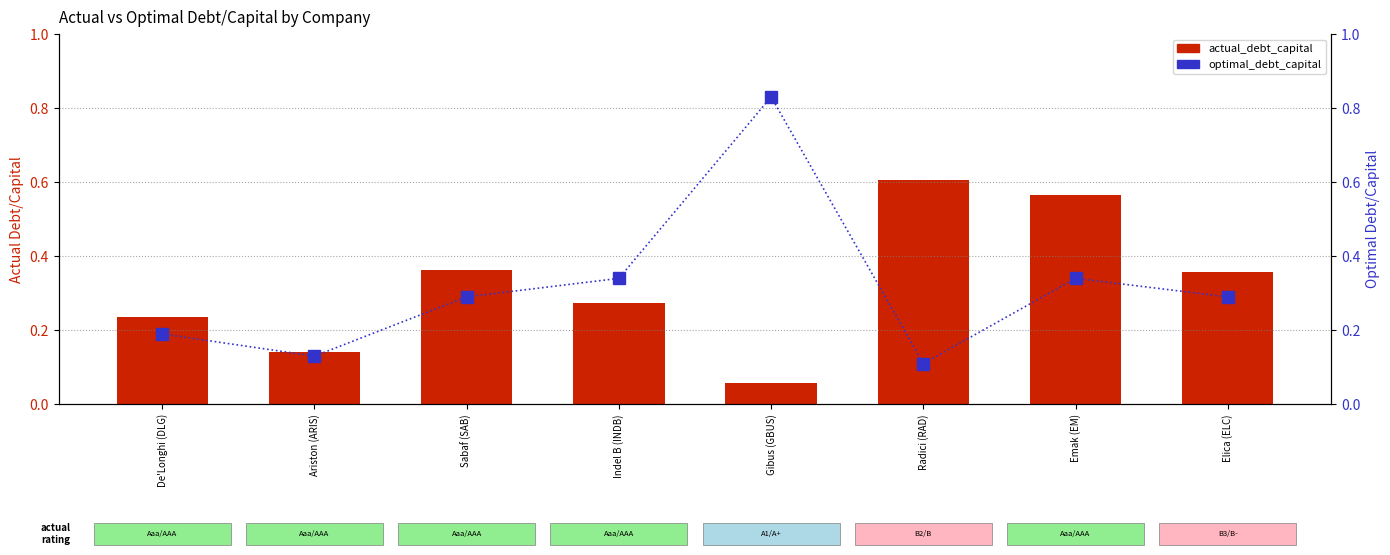

Reading left to right, extract all data points from this chart.

actual_debt_capital: De'Longhi (DLG)=0.2	Ariston (ARIS)=0.1	Sabaf (SAB)=0.4	Indel B (INDB)=0.3	Gibus (GBUS)=0.1	Radici (RAD)=0.6	Emak (EM)=0.6	Elica (ELC)=0.4
optimal_debt_capital: De'Longhi (DLG)=0.2	Ariston (ARIS)=0.1	Sabaf (SAB)=0.3	Indel B (INDB)=0.3	Gibus (GBUS)=0.8	Radici (RAD)=0.1	Emak (EM)=0.3	Elica (ELC)=0.3